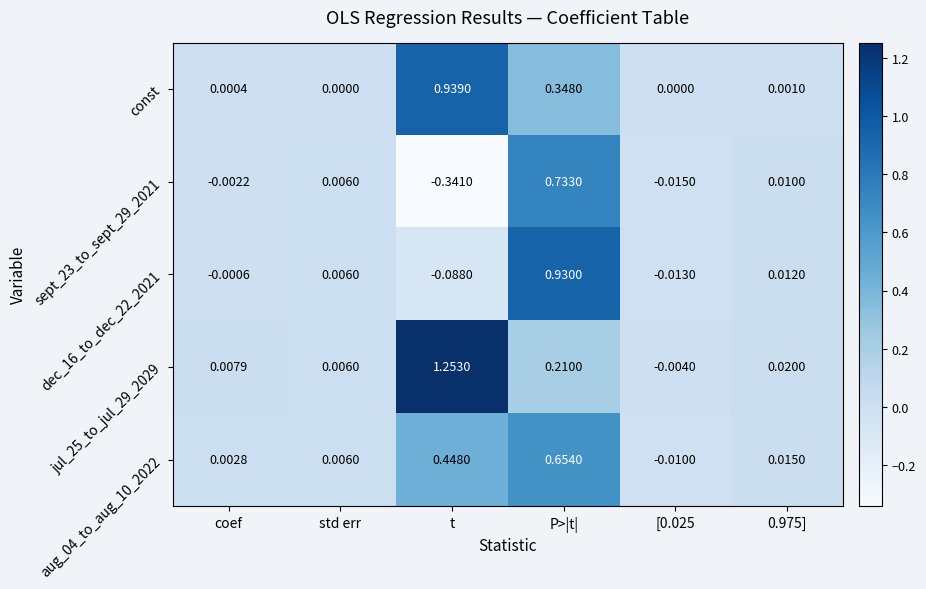

At which label is aug_04_to_aug_10_2022 closest to 0?

coef